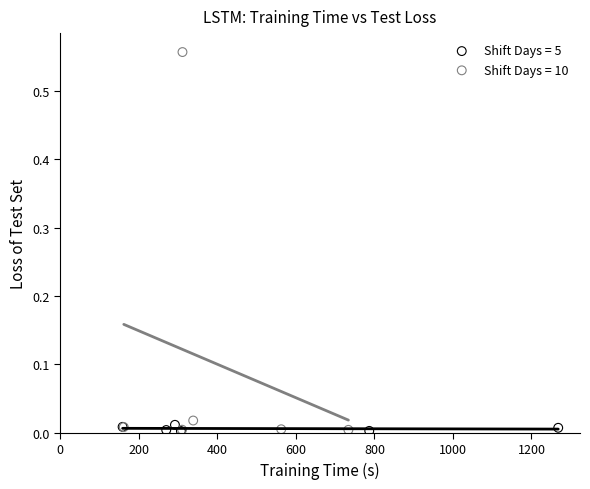

Which series has the largest Y range (max minus min)?

Shift Days = 10